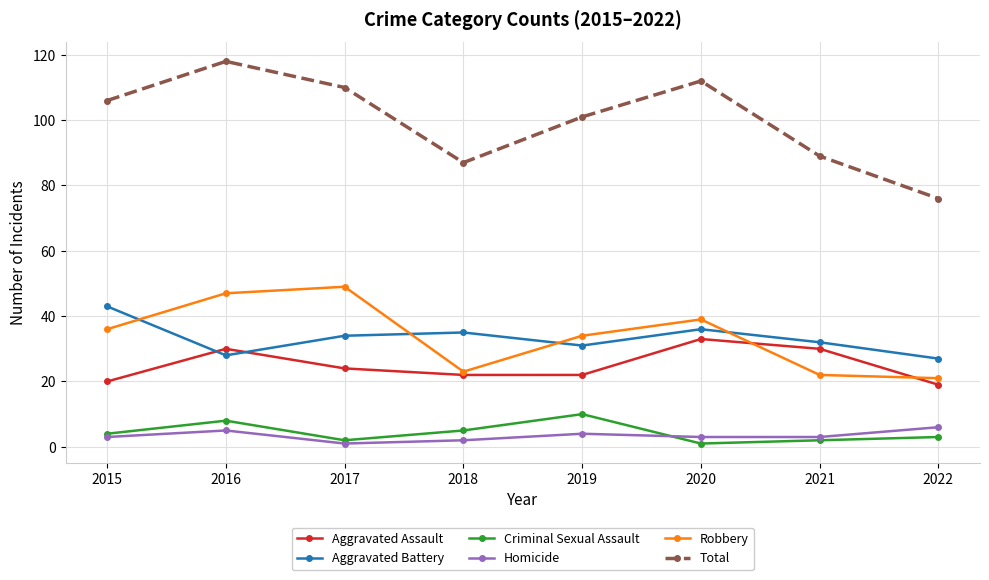

Reading right to left, list all the values displayed in this chart.

Aggravated Assault: 2022=19	2021=30	2020=33	2019=22	2018=22	2017=24	2016=30	2015=20
Aggravated Battery: 2022=27	2021=32	2020=36	2019=31	2018=35	2017=34	2016=28	2015=43
Criminal Sexual Assault: 2022=3	2021=2	2020=1	2019=10	2018=5	2017=2	2016=8	2015=4
Homicide: 2022=6	2021=3	2020=3	2019=4	2018=2	2017=1	2016=5	2015=3
Robbery: 2022=21	2021=22	2020=39	2019=34	2018=23	2017=49	2016=47	2015=36
Total: 2022=76	2021=89	2020=112	2019=101	2018=87	2017=110	2016=118	2015=106